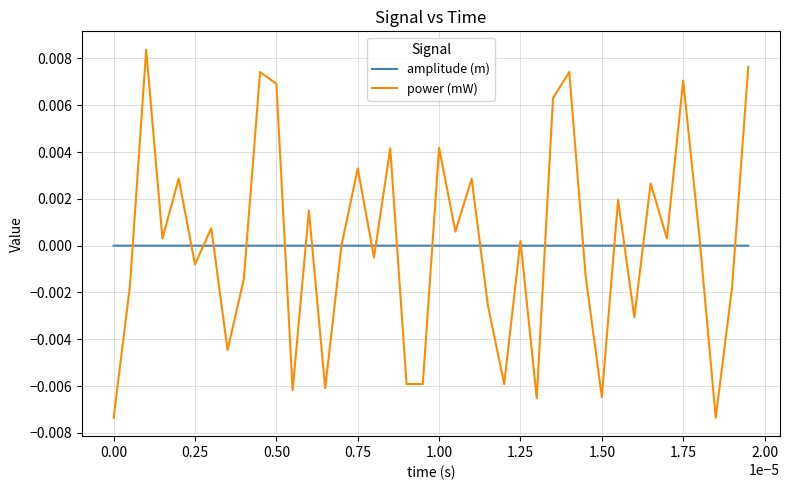

How many series are shown in this chart?

2